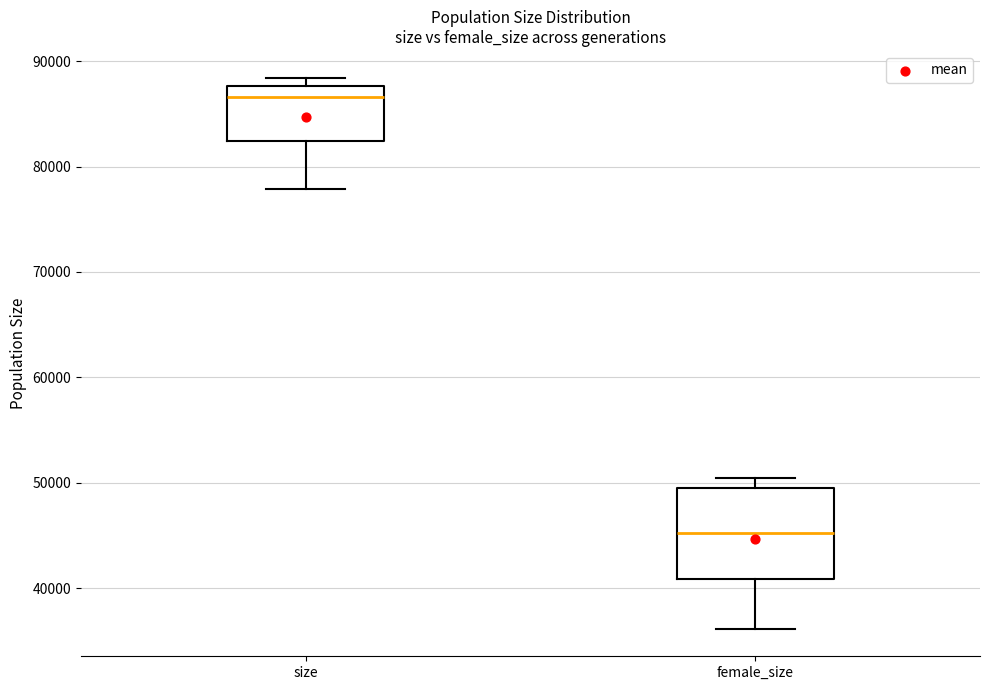

Reading left to right, transcribe this box plot: for each box, give where its median line is, the range the box spans, and where its two whiskers end, as read against the y-axis. The values are not printed on the chart, so give them approximately, as read against the axis.

size: median 87000, box 82000 to 88000, whiskers 78000 to 88000 (just above the box's upper edge)
female_size: median 45000, box 41000 to 49000, whiskers 36000 to 50000